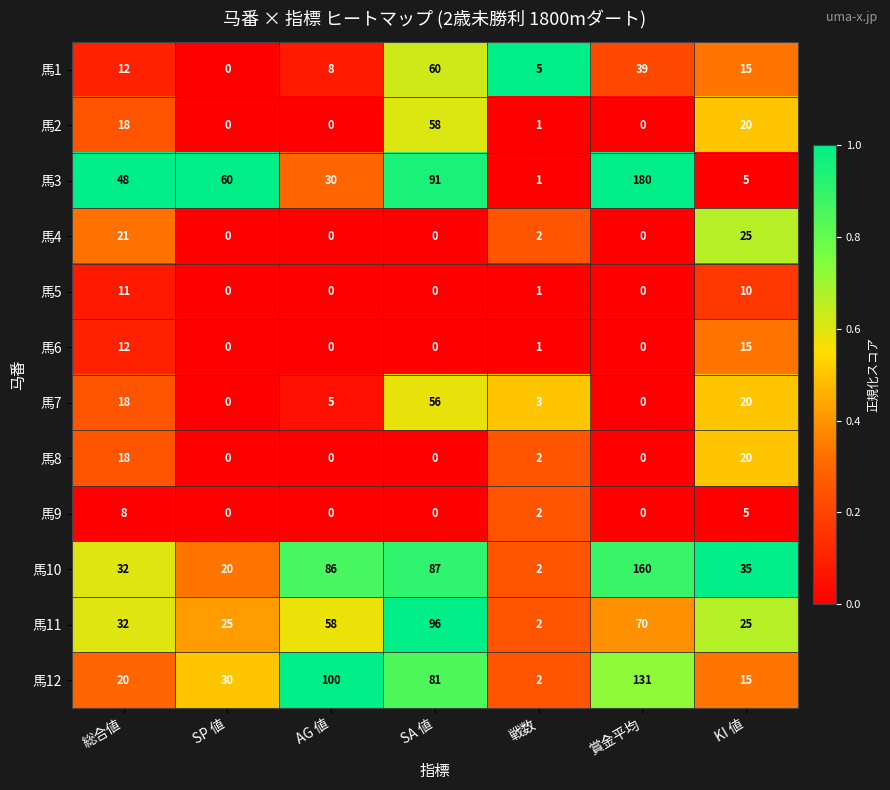

Rank the series by their maximum value, from highest to lowest.

馬3, 馬10, 馬12, 馬11, 馬1, 馬2, 馬7, 馬4, 馬8, 馬6, 馬5, 馬9